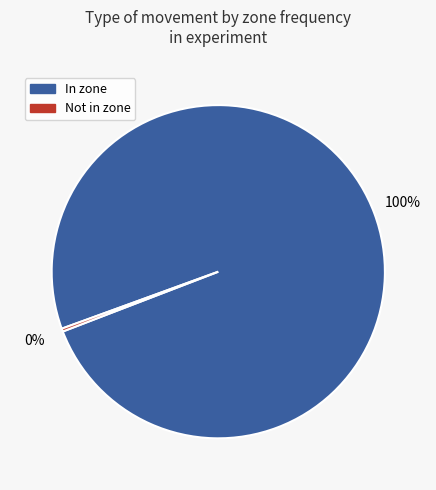

How many segments does this pie chart have?

2